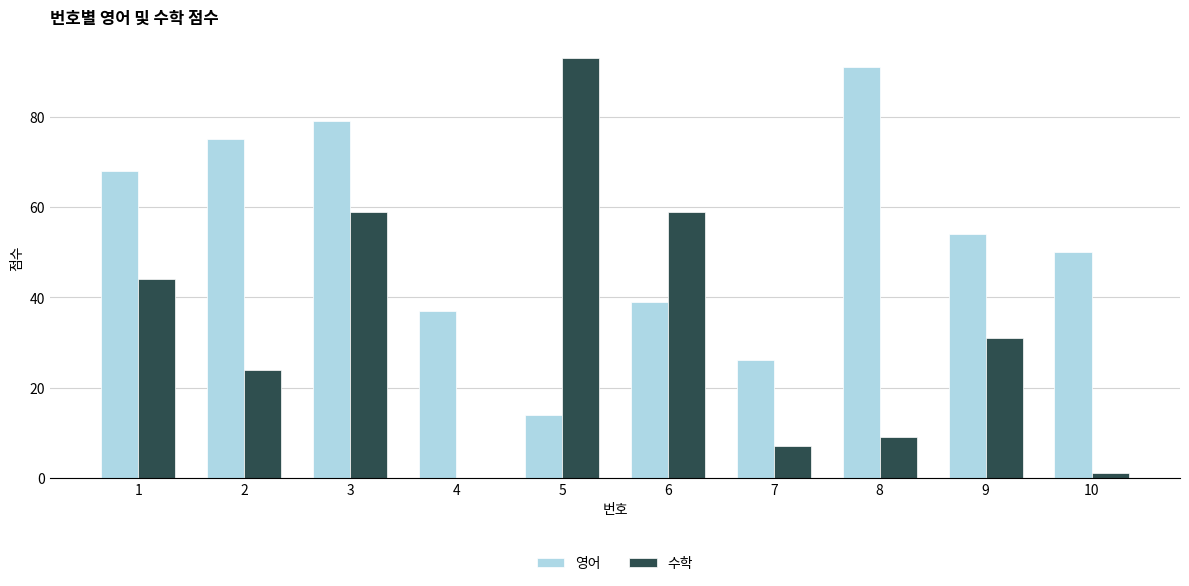

Which series changed the most between 5 and 9?

수학